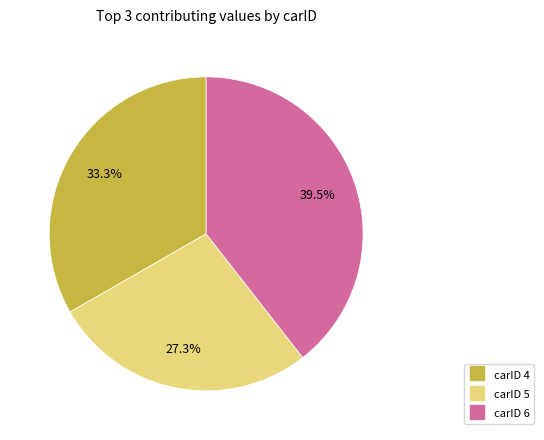

Is there any slice that represents more than half of the pie?

No